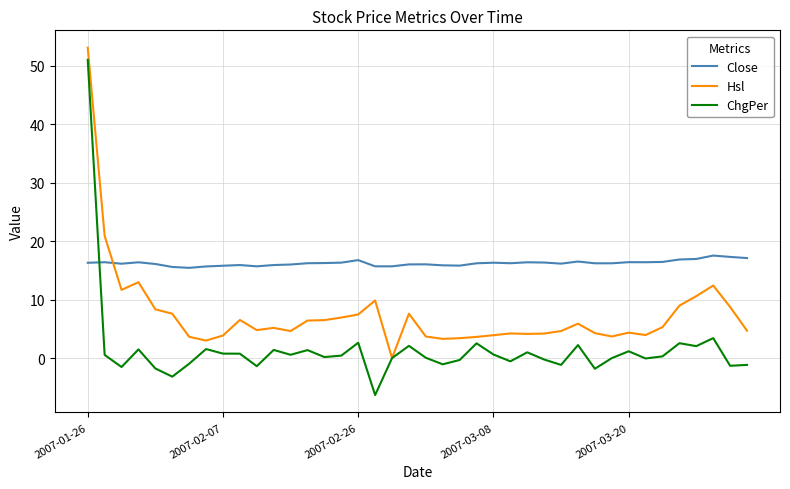

Which series has the widest spread of values?

ChgPer